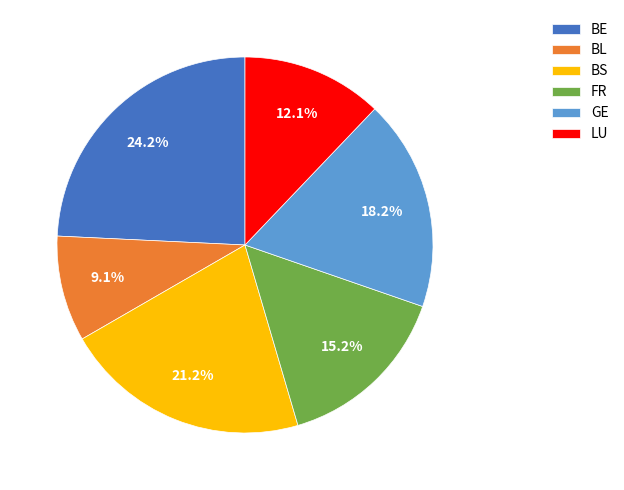

Which has a higher value, LU or FR?

FR